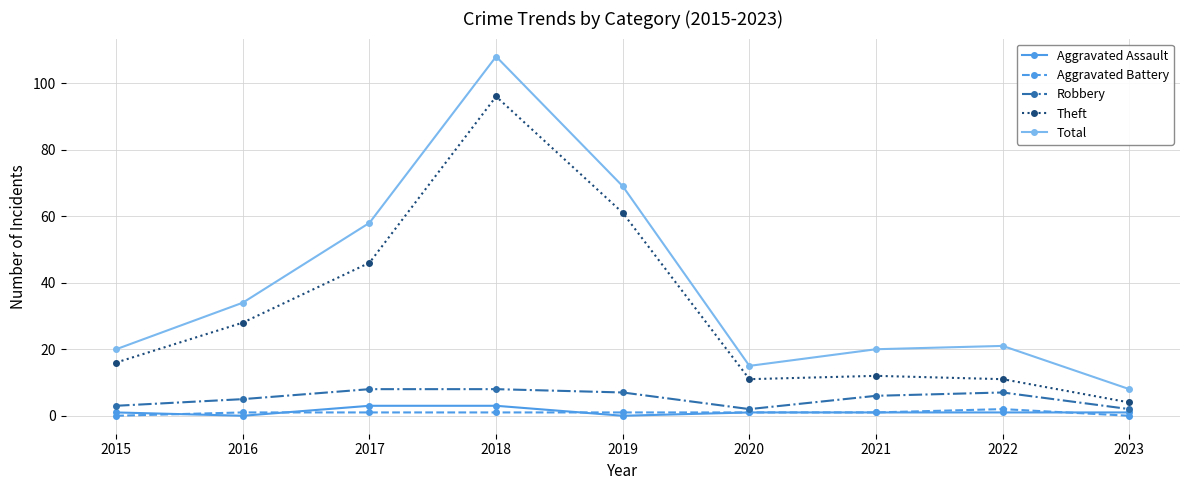

What is the difference between the Aggravated Battery values at 2019 and 2022?

1